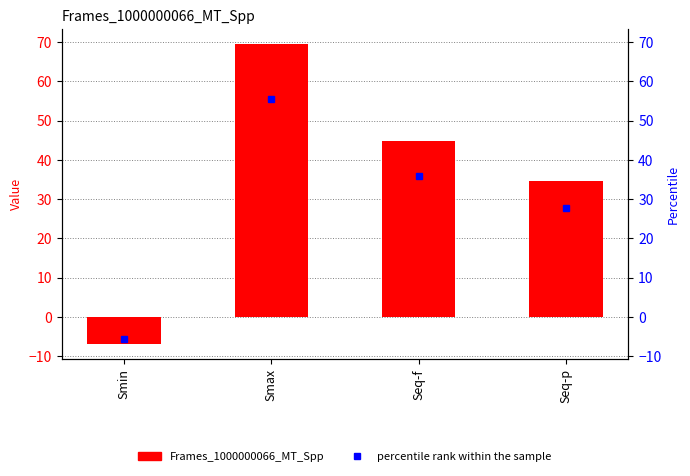

The value at Smax is 69.5. True or false?

True